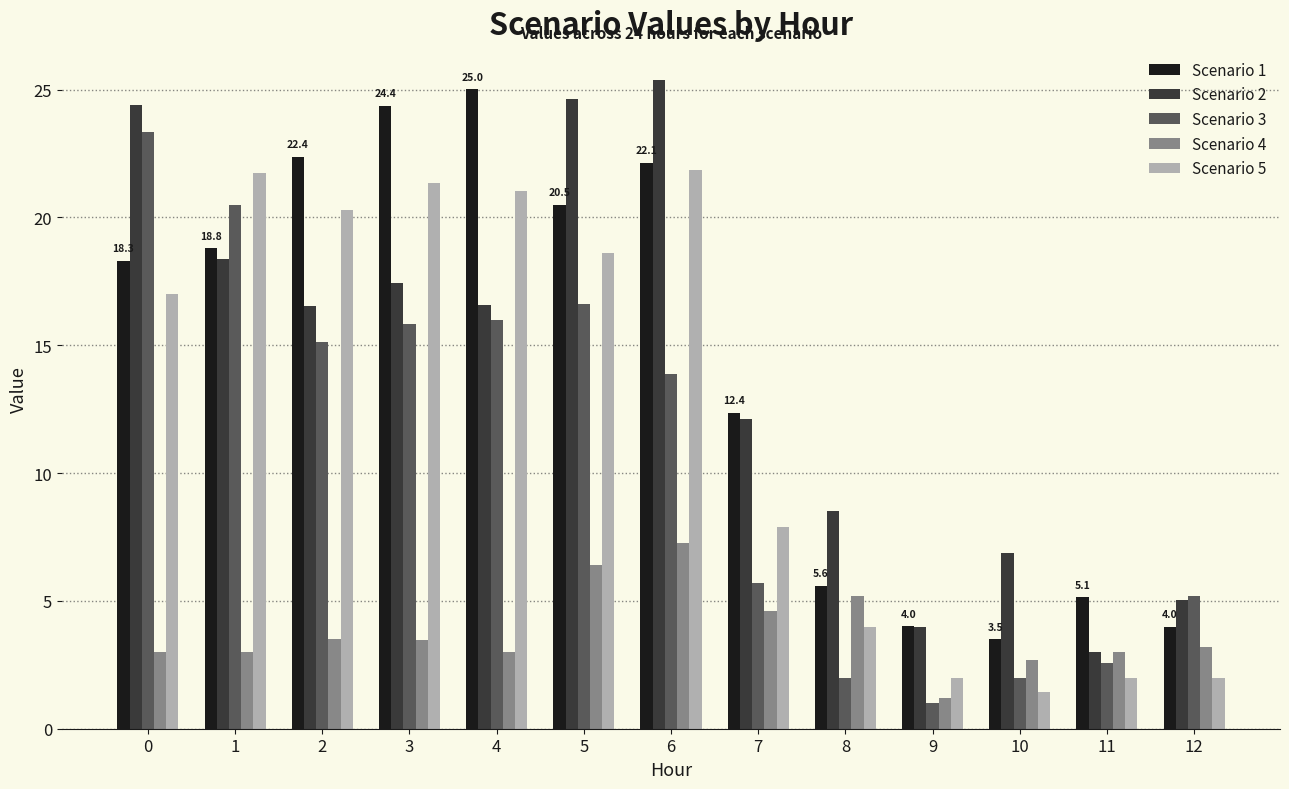

What is the total value across all series at 12?

19.4